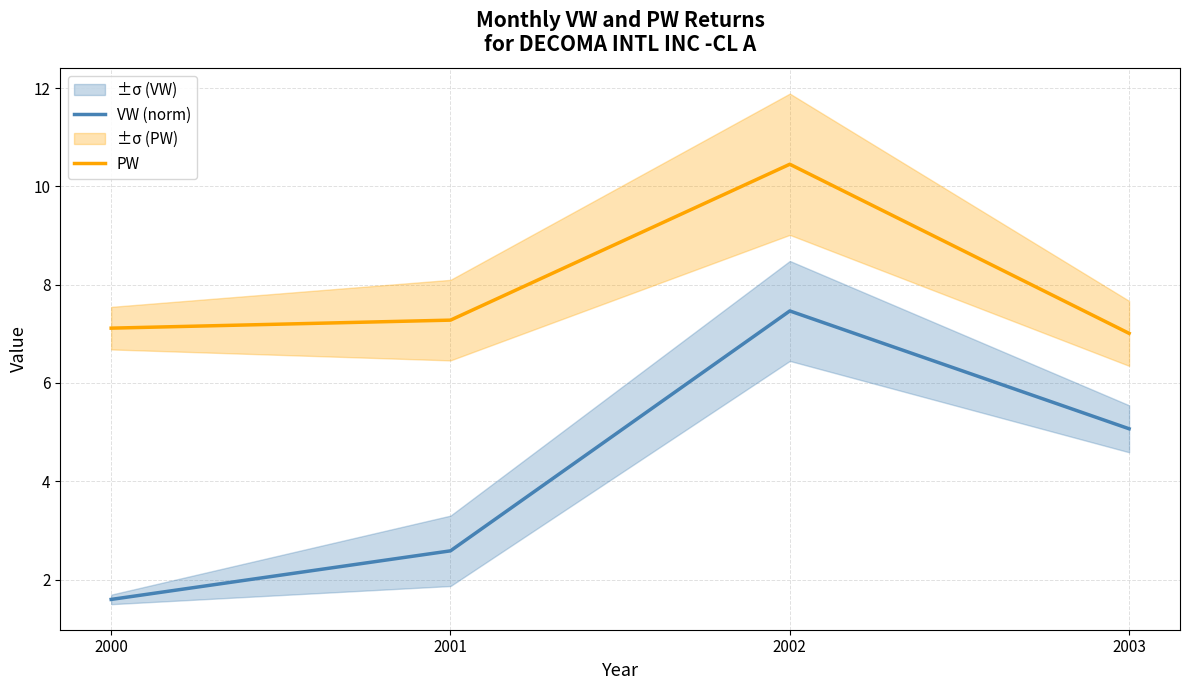

True or false: VW (norm) and PW intersect in this chart.

False